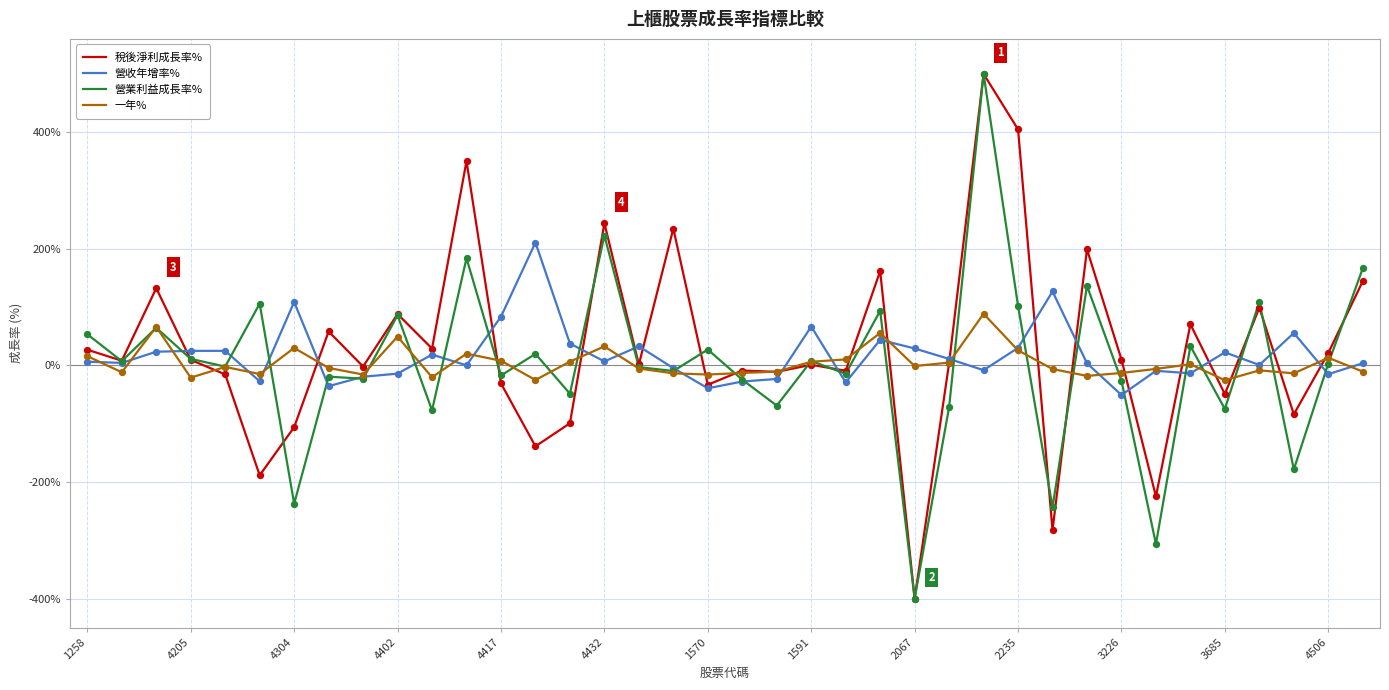

What is the highest value of the 營業利益成長率% series?

500.0